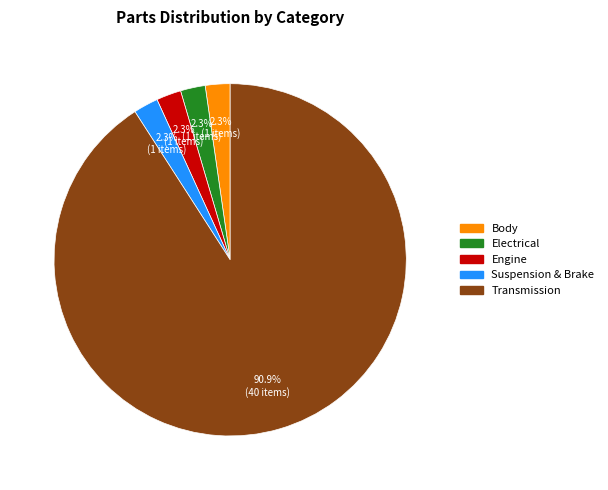

To the nearest percent, what is the difference between the largest and smallest slice percentages?

89%